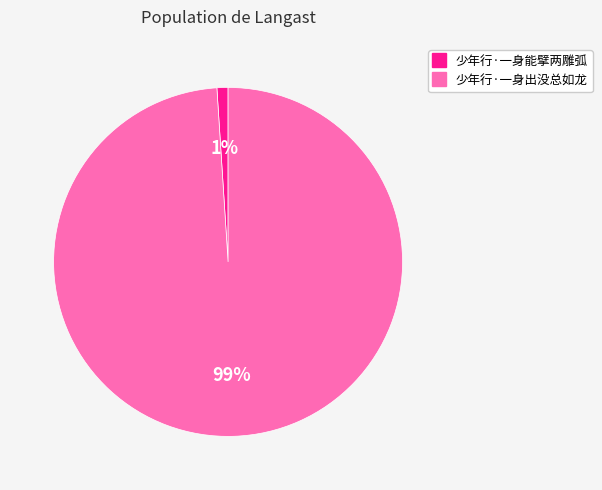

Rank the categories by value from highest to lowest.

少年行·一身出没总如龙, 少年行·一身能擘两雕弧